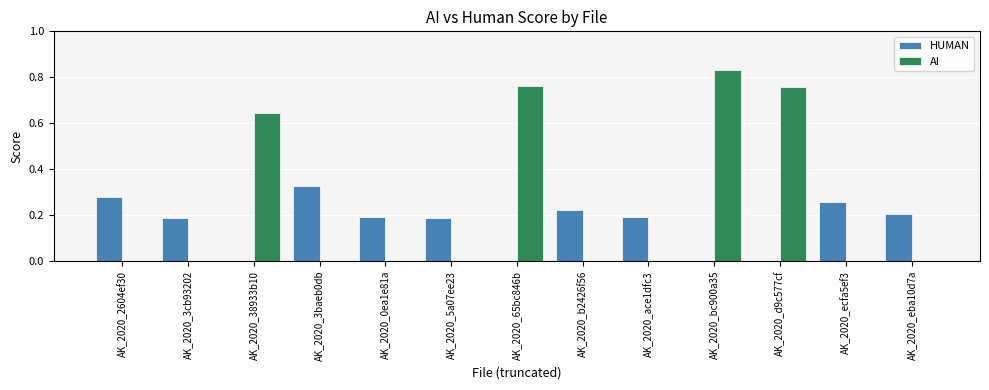

At which label does AI reach its peak?

AK_2020_bc900a35